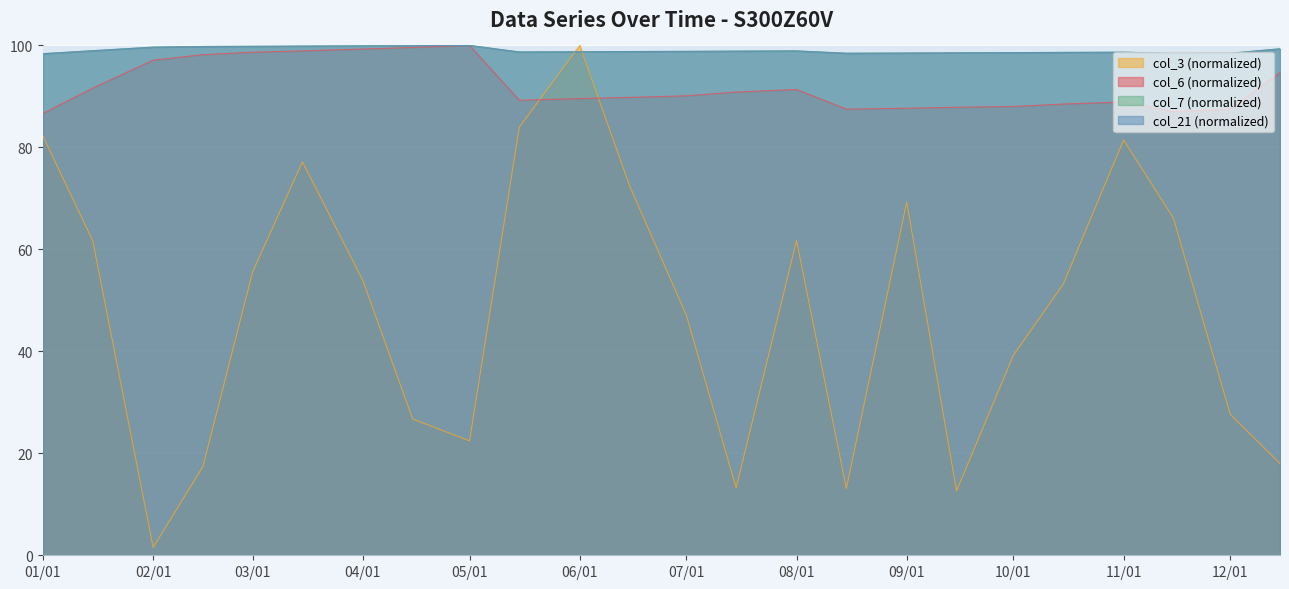

How many interior local peaks does the col_3 series have?

5